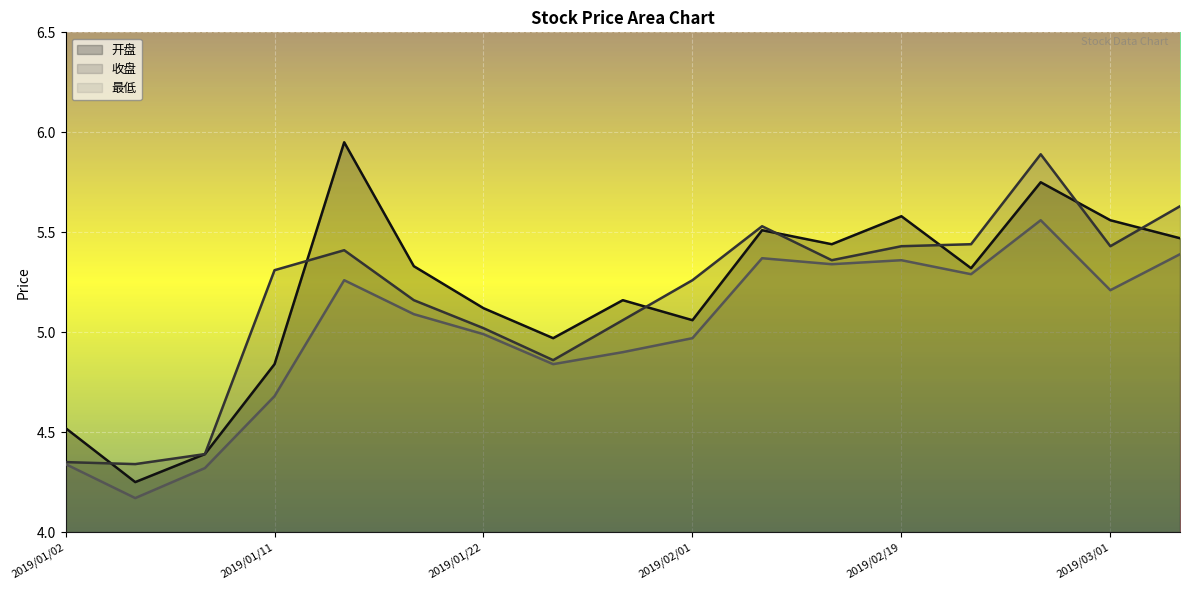

The value of 收盘 at 2019/01/11 is 7.7. True or false?

False